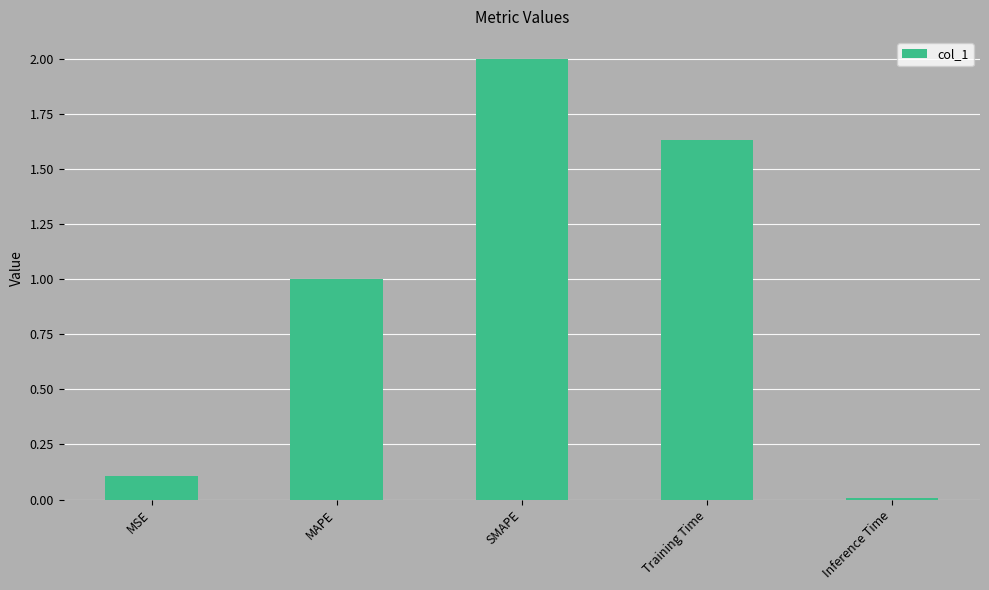

How many bars are there in total?

5